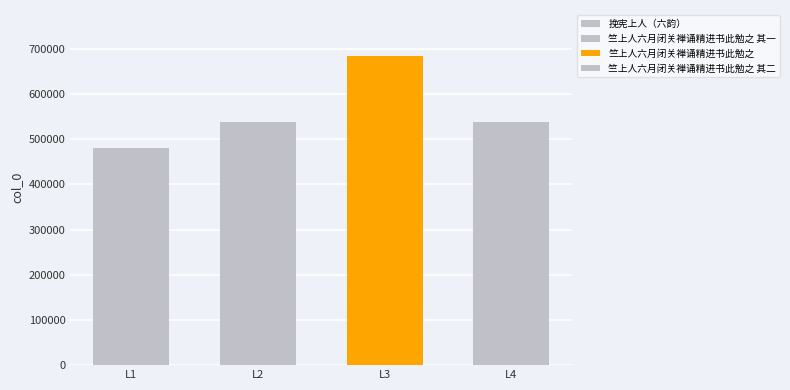

What is the value of the 4th bar from the left?

537470